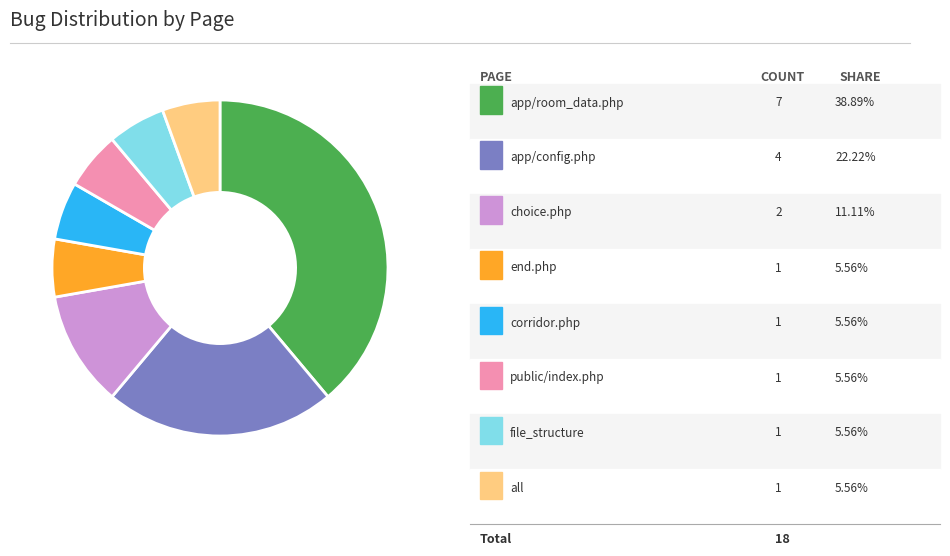

Is there a majority slice in this chart?

No